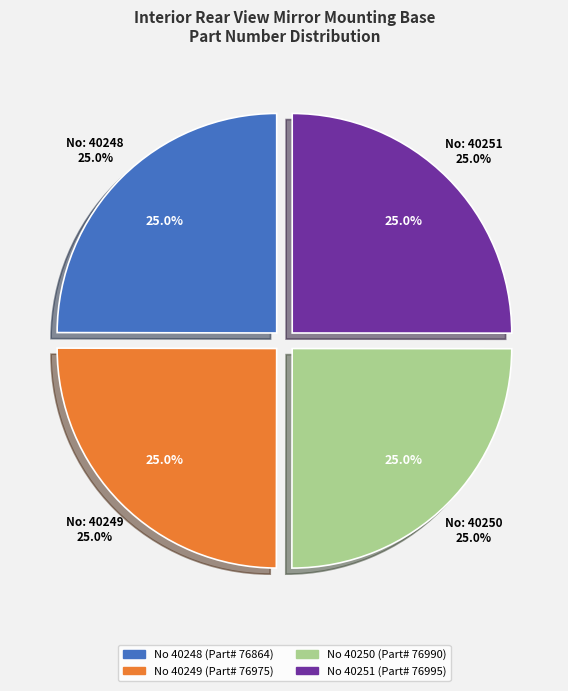

To the nearest percent, what is the combined percentage of 40250 and 40251?

50%